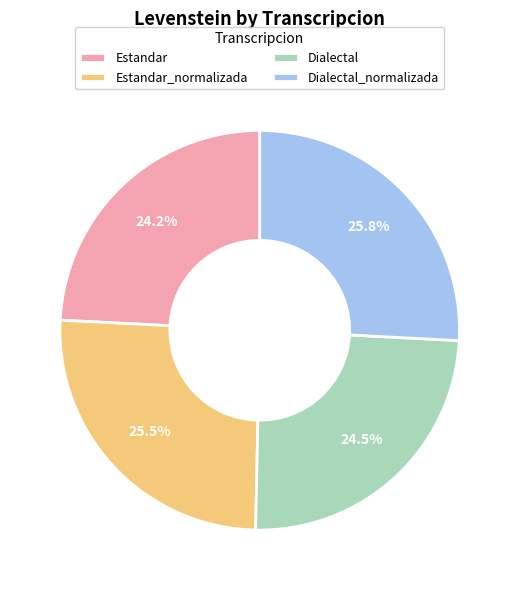

Between Dialectal_normalizada and Dialectal, which is larger?

Dialectal_normalizada